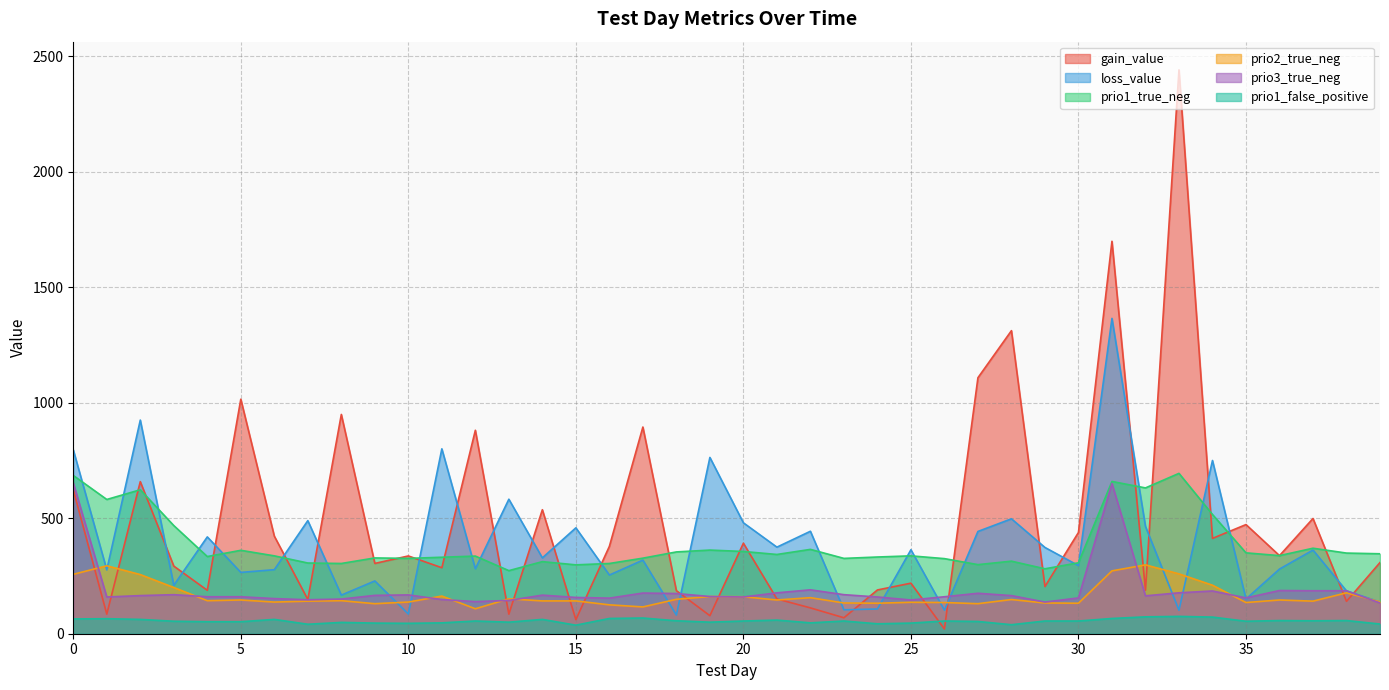

At 39, list the series in order from smallest to largest.

prio1_false_positive, prio3_true_neg, loss_value, prio2_true_neg, gain_value, prio1_true_neg